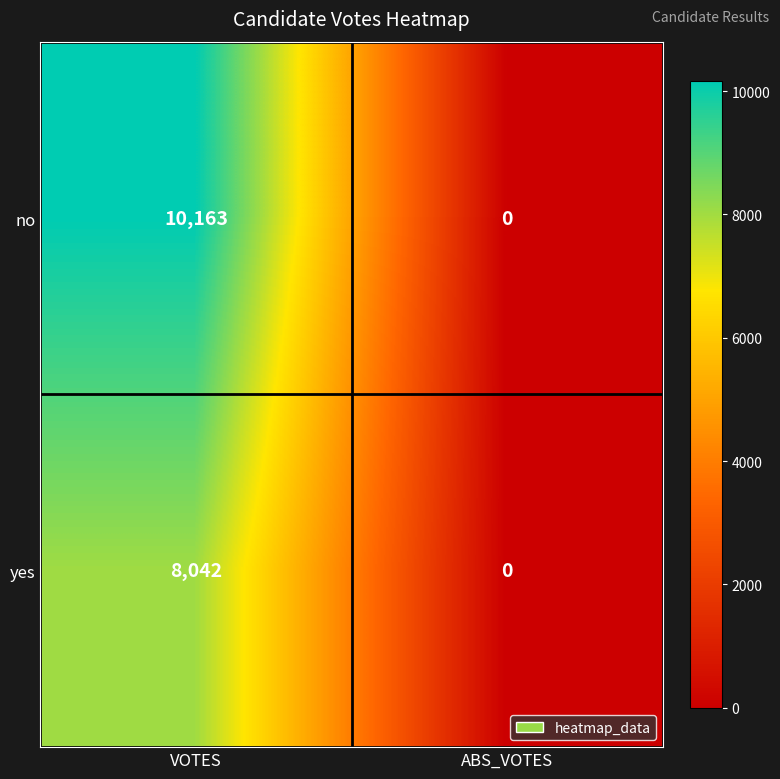

True or false: no has a value of 10163 at VOTES.

True